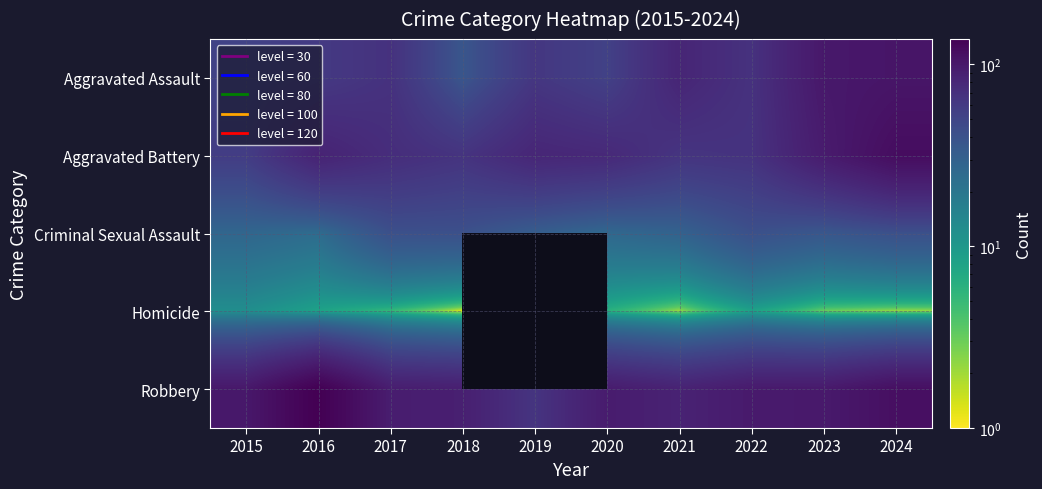

What is the difference between the second highest and second lowest values in the Aggravated Assault series?

48.0